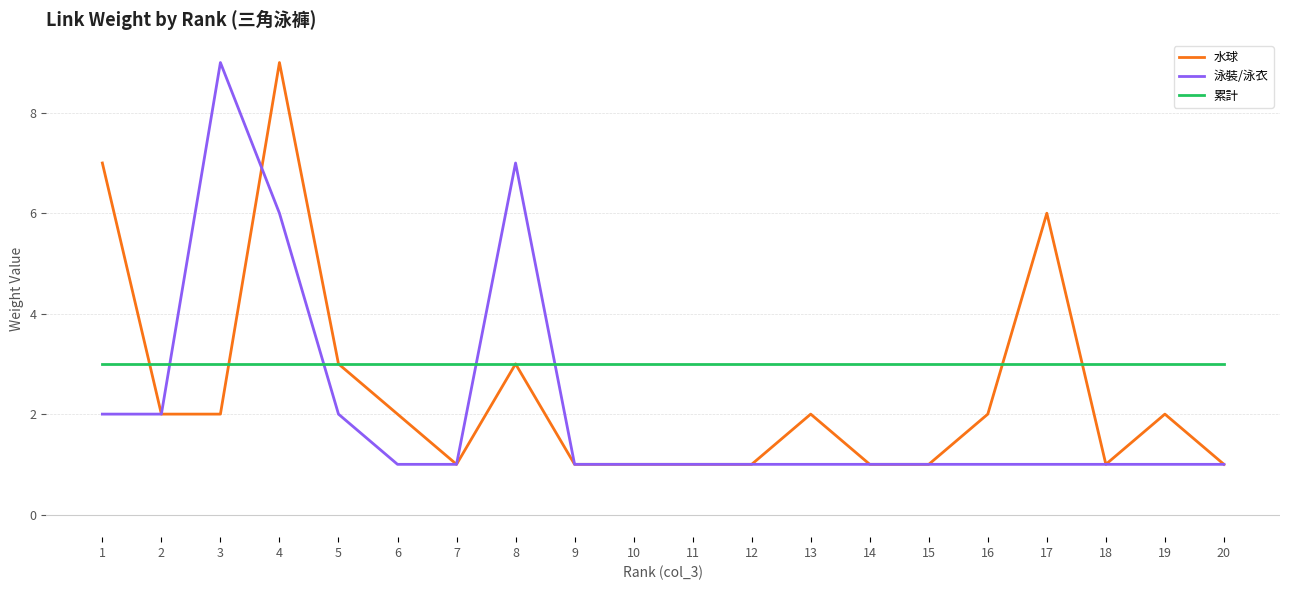

Reading right to left, transcribe all the data shown in this chart.

水球: 20=1	19=2	18=1	17=6	16=2	15=1	14=1	13=2	12=1	11=1	10=1	9=1	8=3	7=1	6=2	5=3	4=9	3=2	2=2	1=7
泳裝/泳衣: 20=1	19=1	18=1	17=1	16=1	15=1	14=1	13=1	12=1	11=1	10=1	9=1	8=7	7=1	6=1	5=2	4=6	3=9	2=2	1=2
累計: 20=3	19=3	18=3	17=3	16=3	15=3	14=3	13=3	12=3	11=3	10=3	9=3	8=3	7=3	6=3	5=3	4=3	3=3	2=3	1=3